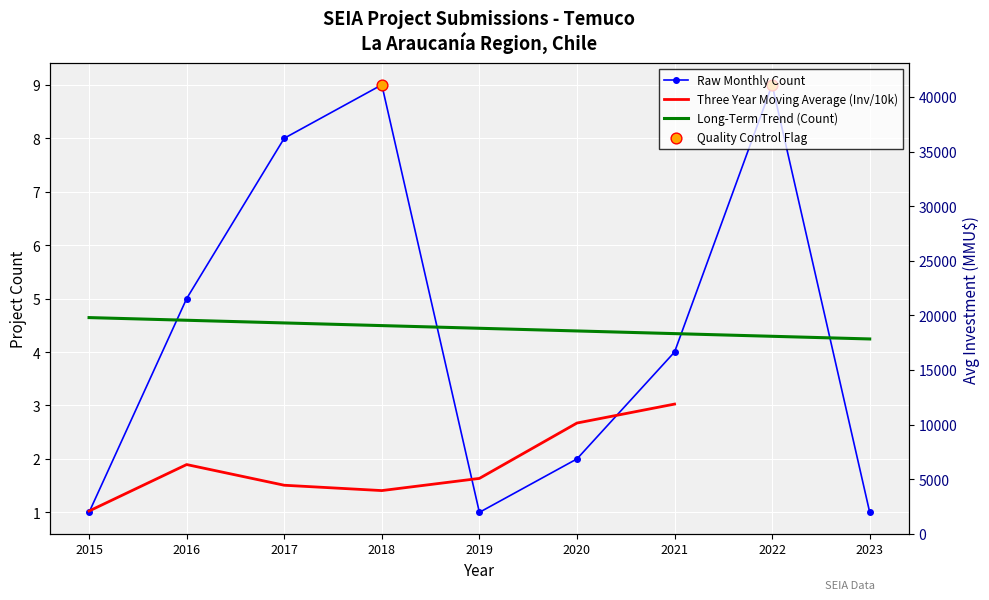

Which series has the largest total across all categories?

Long-Term Trend (Count)